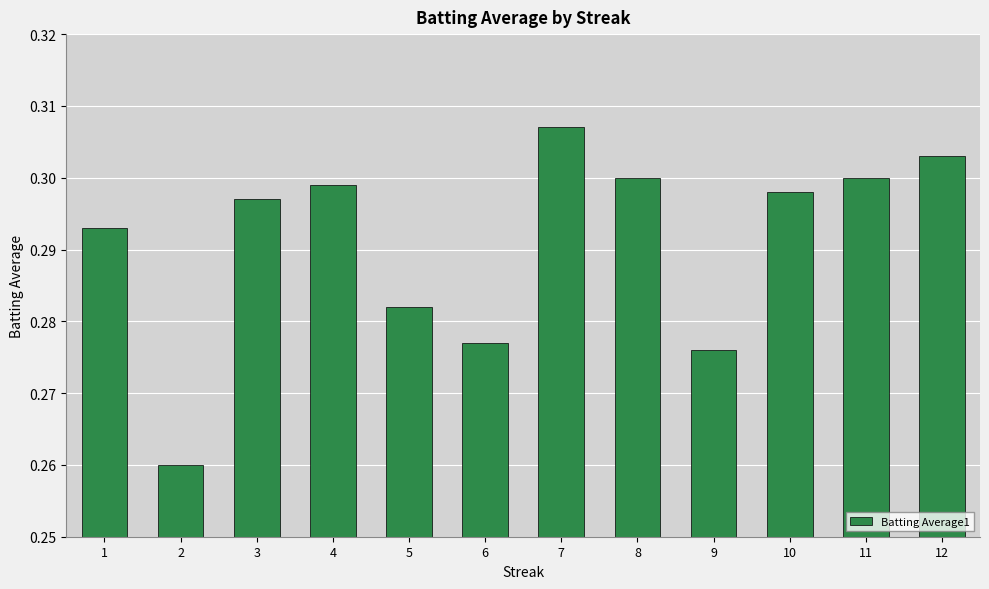

Does the chart contain stacked bars?

No